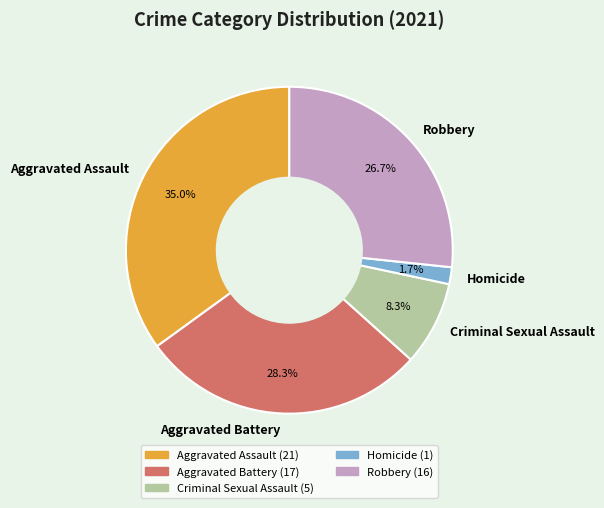

Count the number of slices in the pie.

5